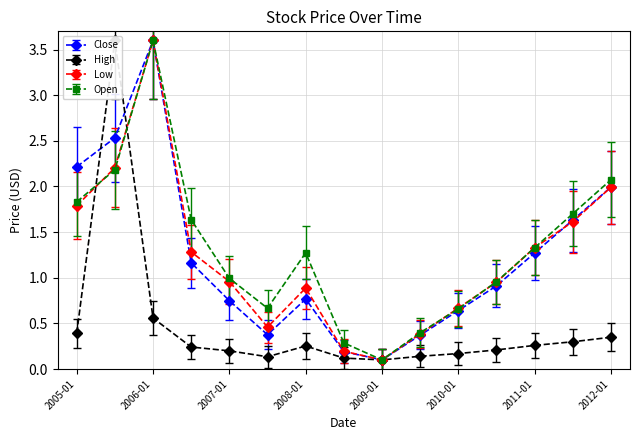

Is the value of Close at 2010-07 greater than the value of High at 2005-01?

Yes